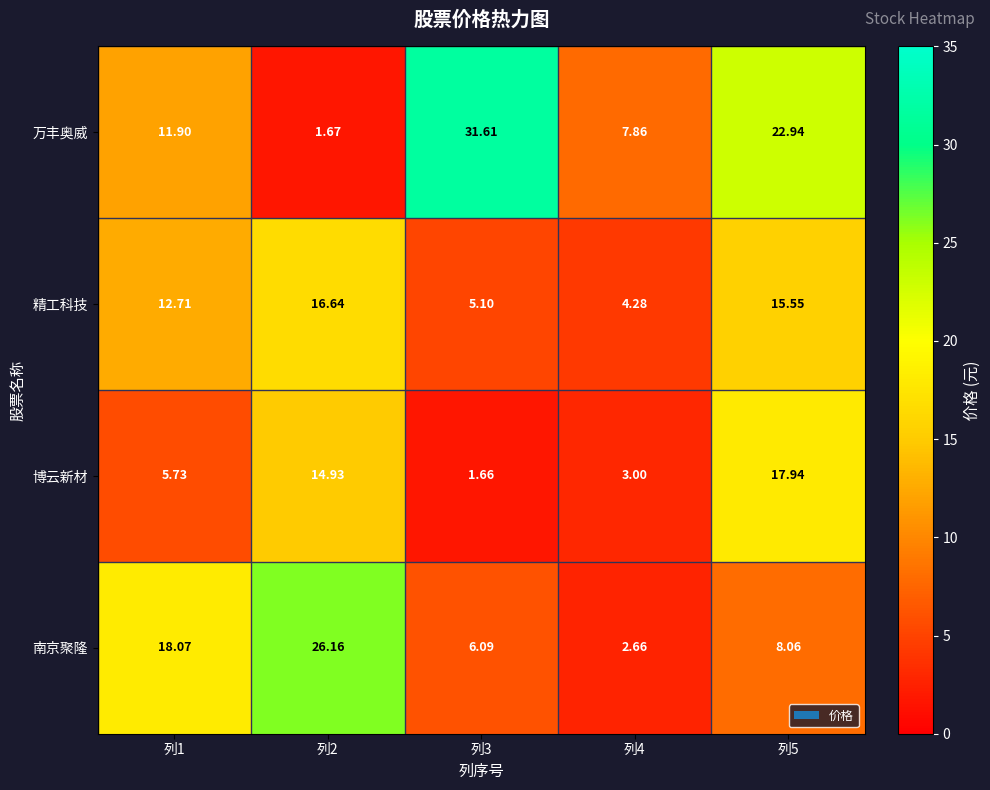

Which series has the largest range (max minus min)?

万丰奥威